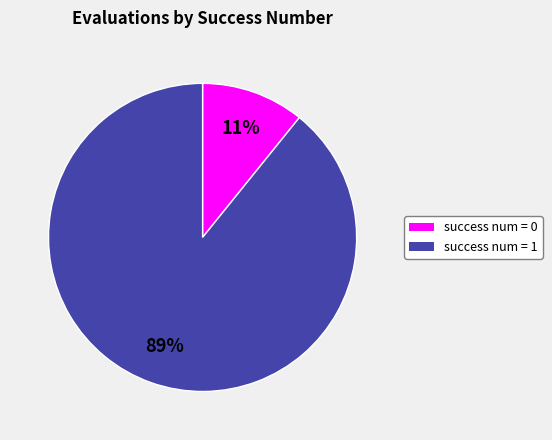

How many slices are in this pie chart?

2